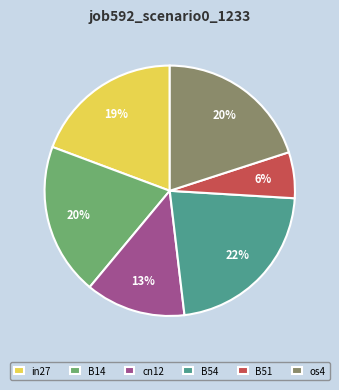

The B54 slice represents 22% of the pie. True or false?

True